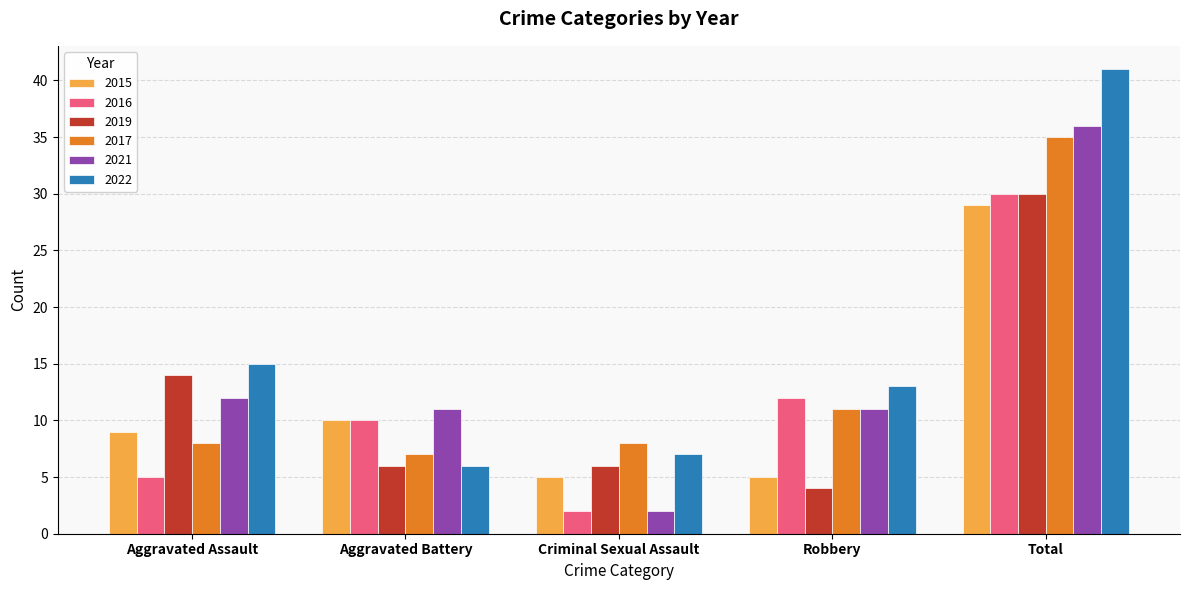

Where is 2019 nearest to the value 17?

Aggravated Assault